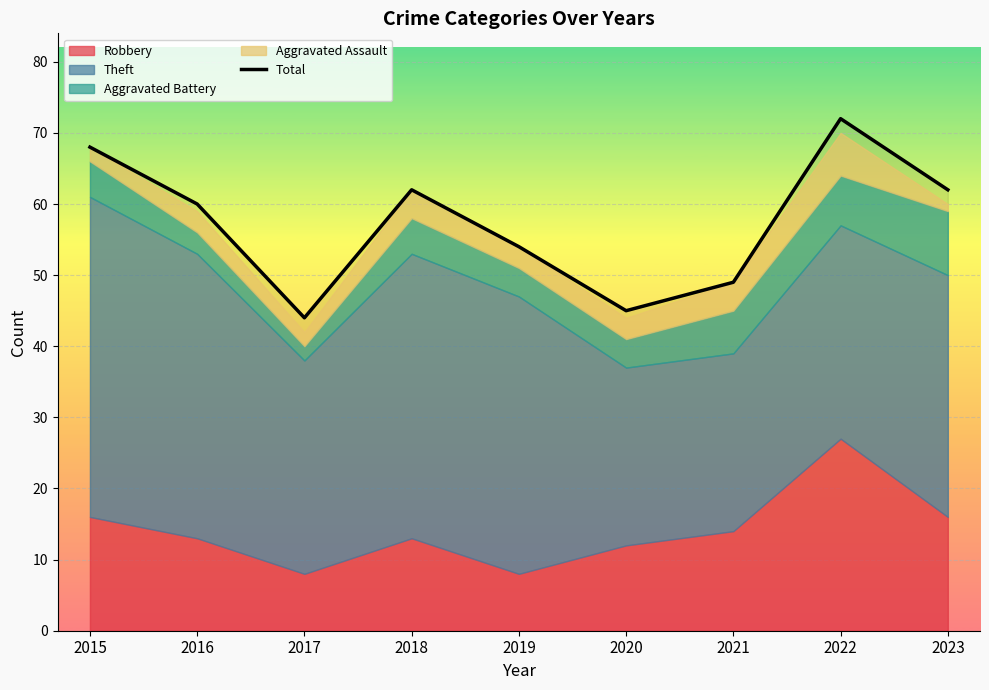

At which category does the data reach its first local peak?

2018